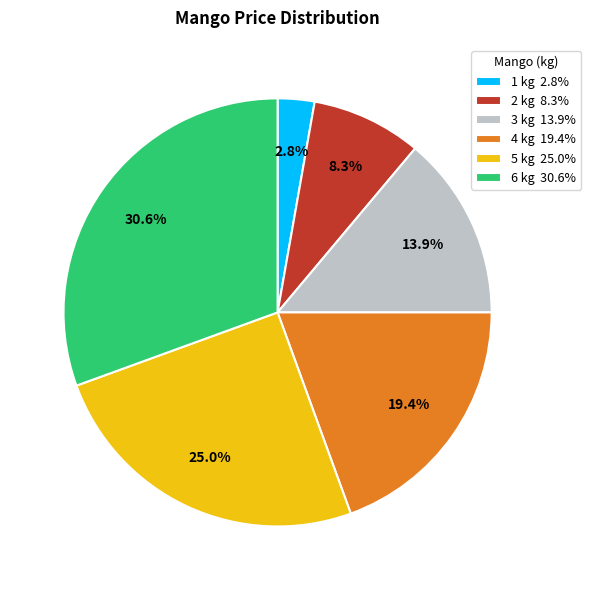

Is there a majority slice in this chart?

No